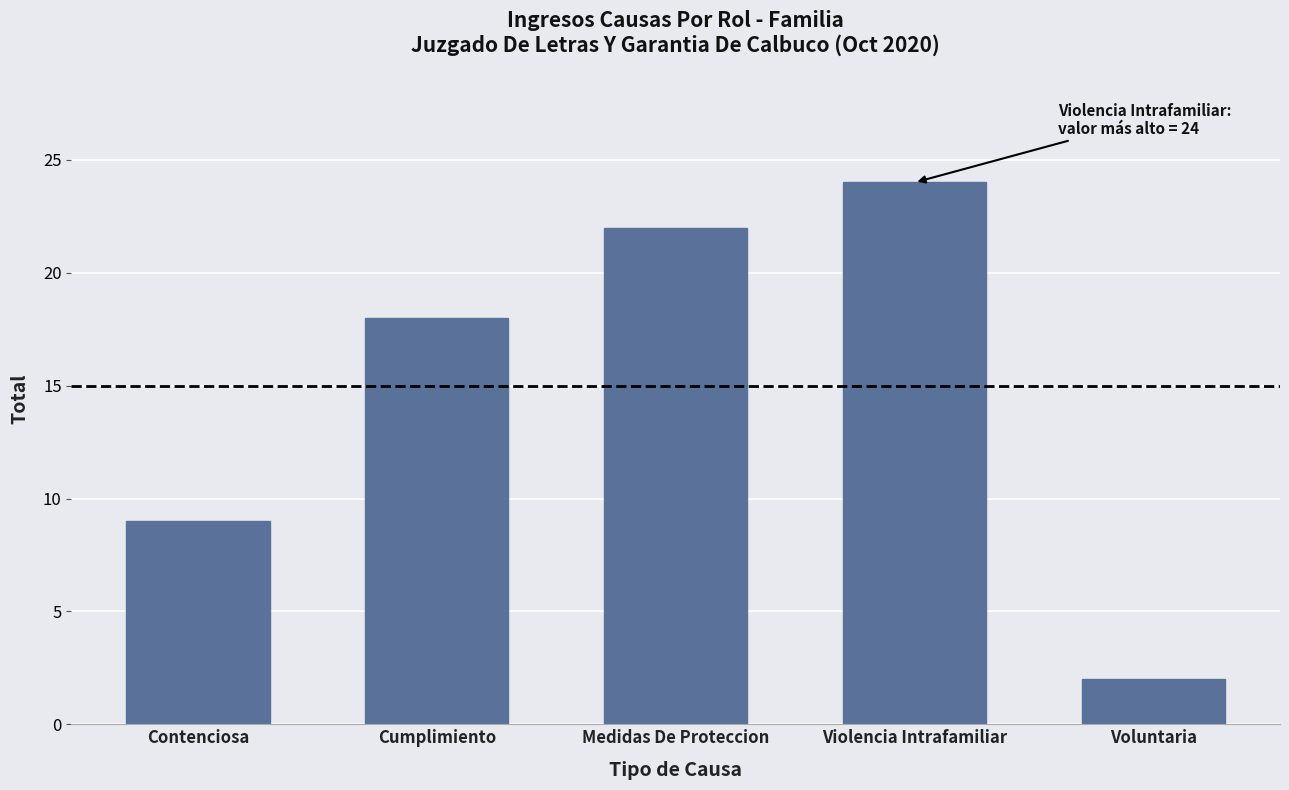

Rank the categories by value from highest to lowest.

Violencia Intrafamiliar, Medidas De Proteccion, Cumplimiento, Contenciosa, Voluntaria